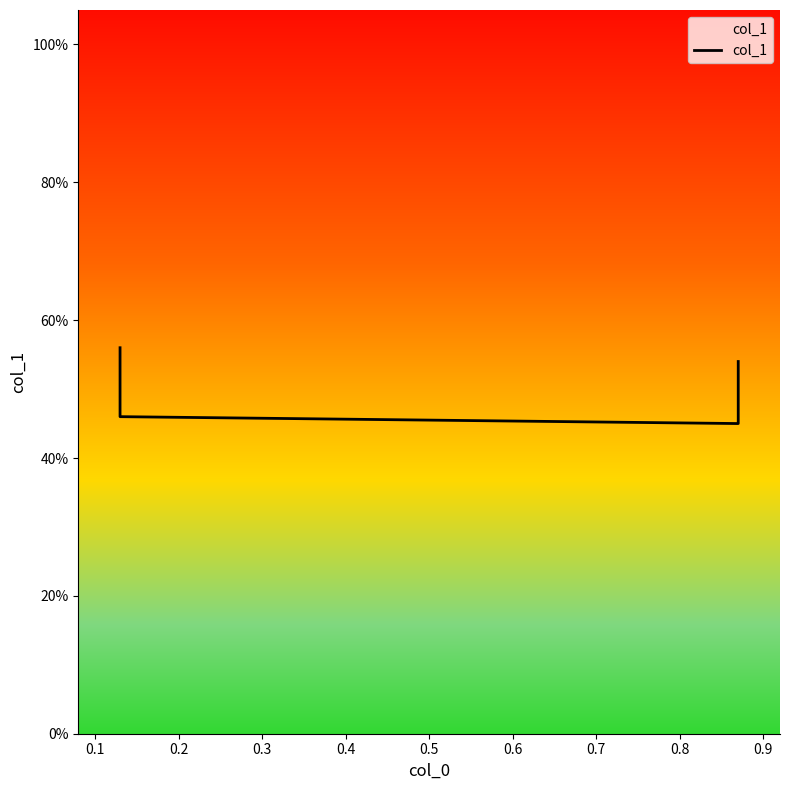

What is the average value?

0.5